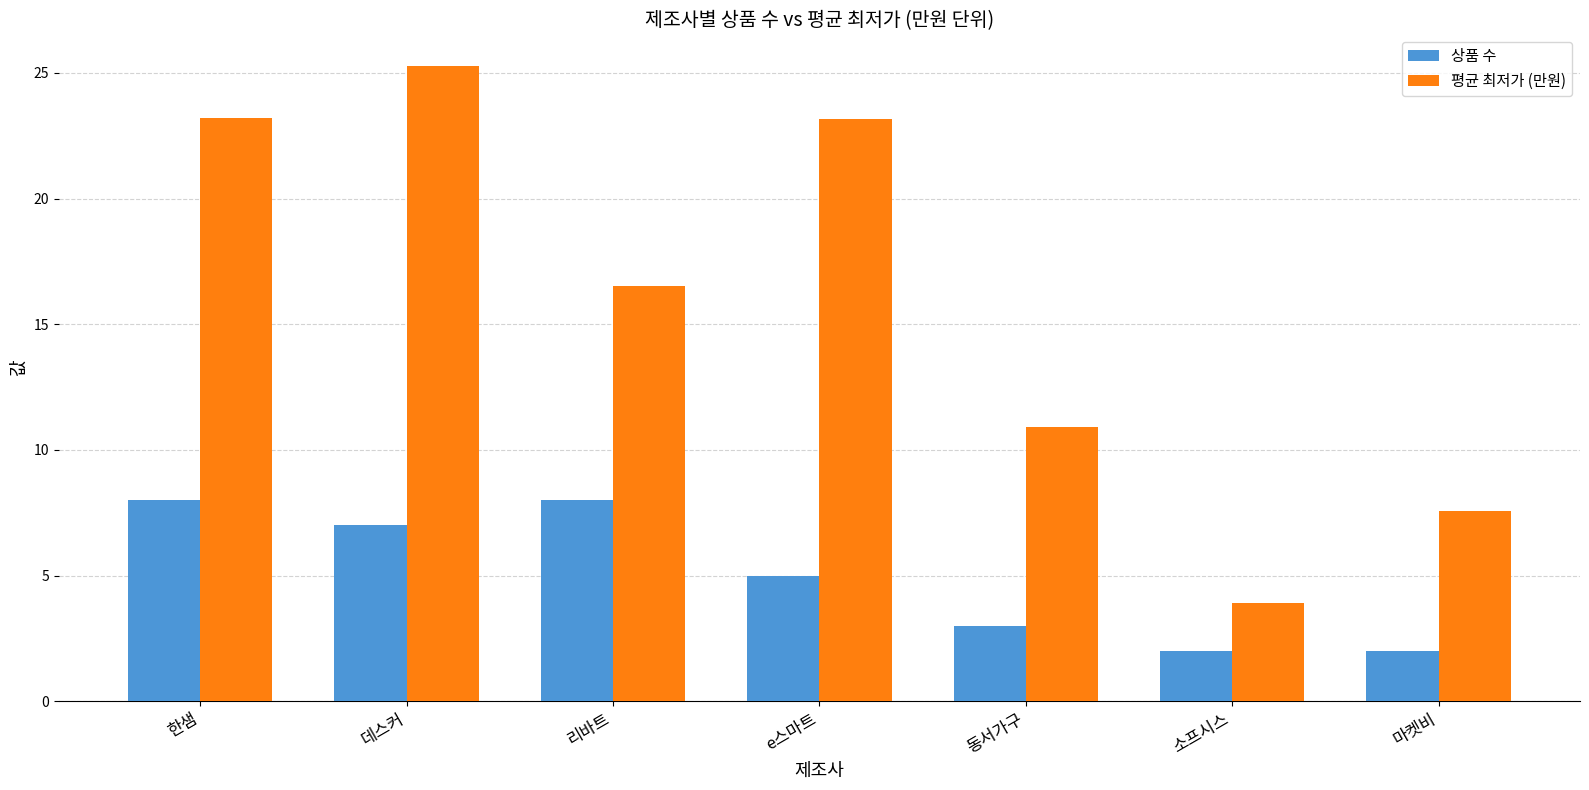

What is the difference between the maximum and second lowest values in the 상품 수 series?

6.0